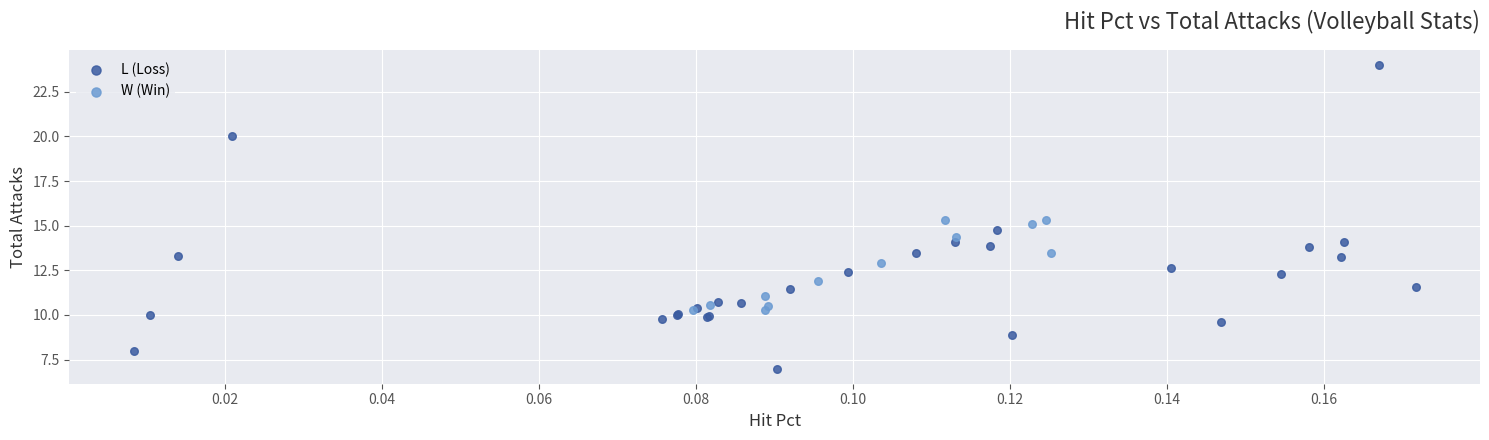

Which series reaches the minimum Y coordinate?

L (Loss)